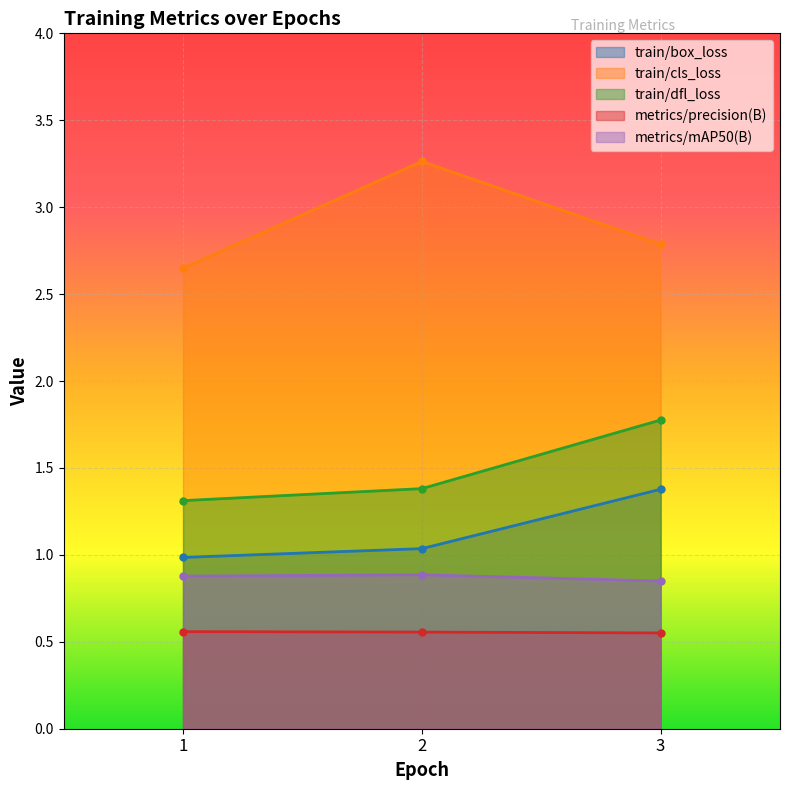

At which category does the chart reach its minimum across all series?

3